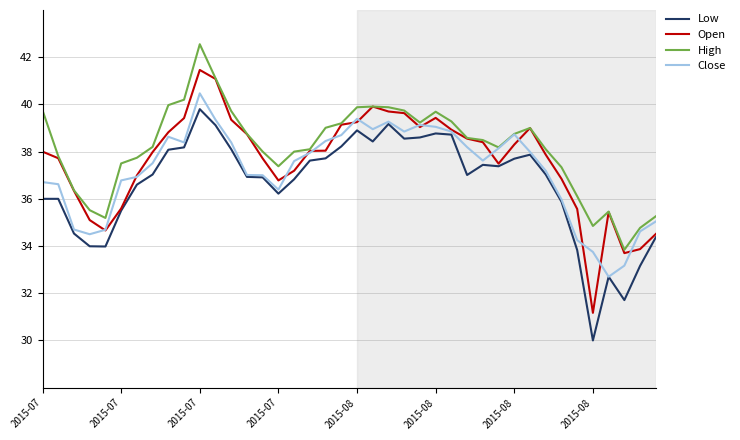

Which series has the widest spread of values?

Open